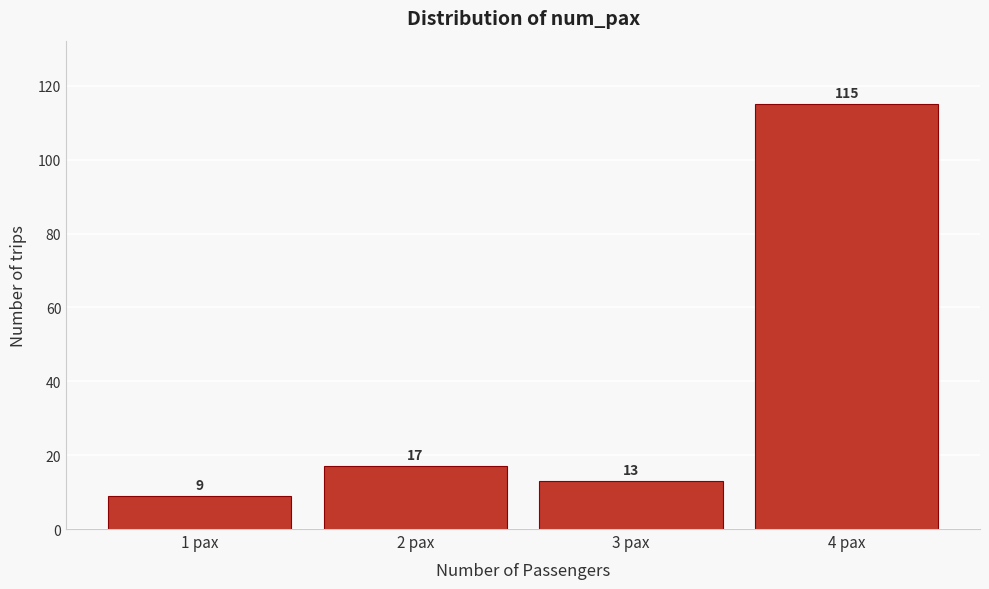

Reading right to left, transcribe all the data shown in this chart.

4 pax=115	3 pax=13	2 pax=17	1 pax=9